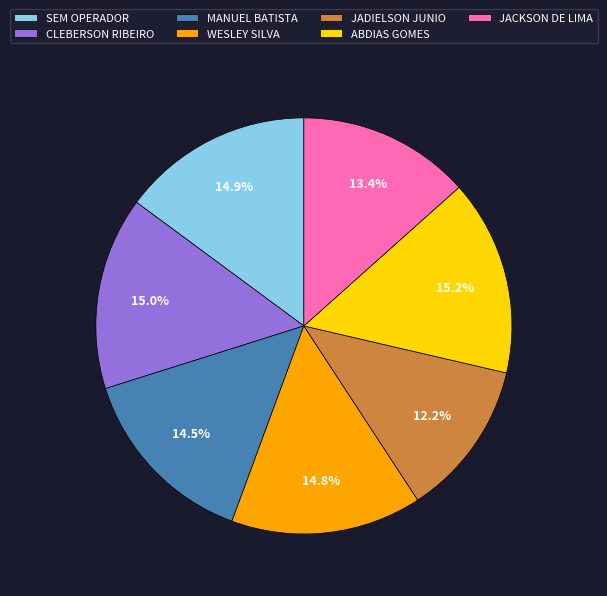

What is the ratio of the value at WESLEY SILVA to the value at ABDIAS GOMES?

1.0